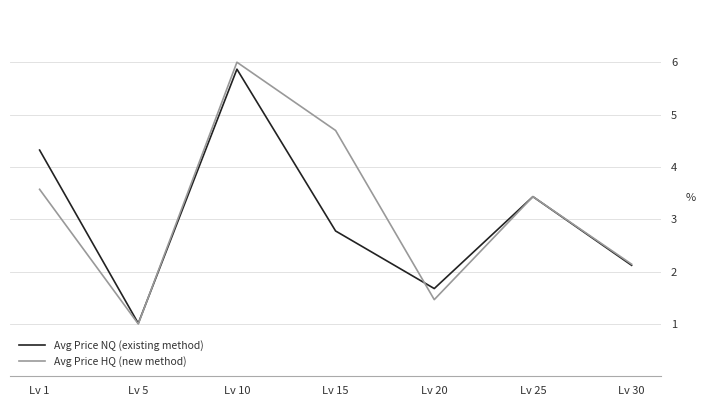

Rank the series by their average value, from highest to lowest.

Avg Price HQ (new method), Avg Price NQ (existing method)